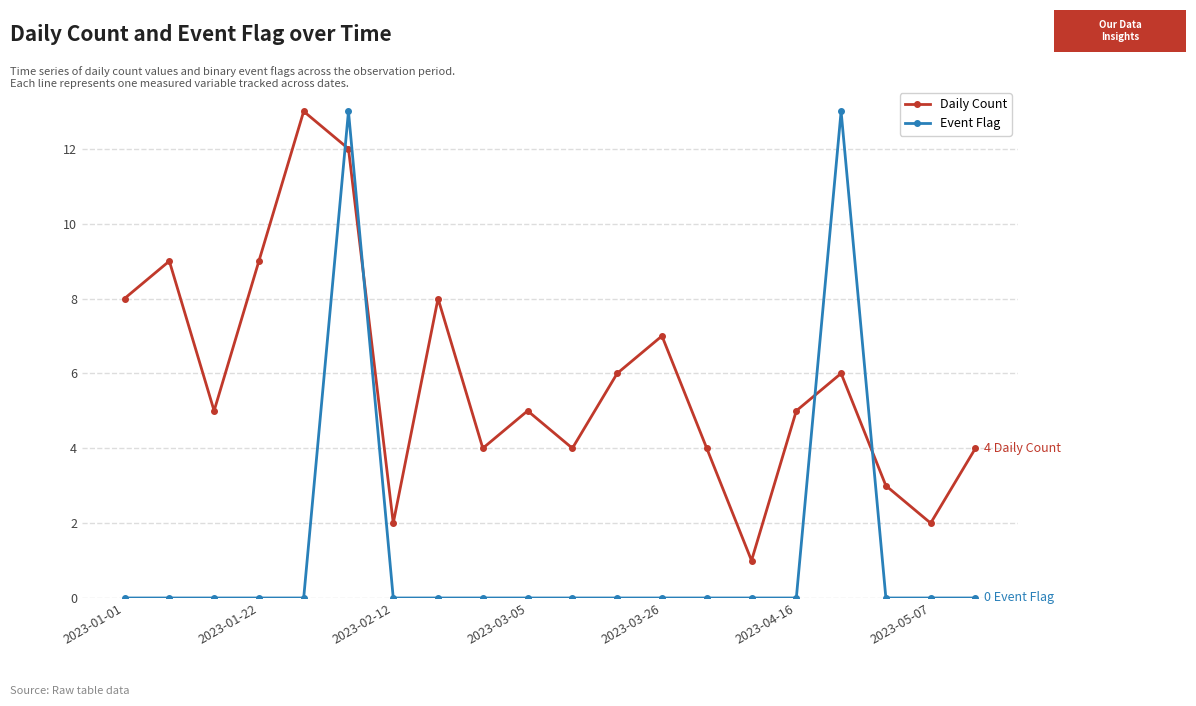

At how many categories does at least one series exceed 11?

3